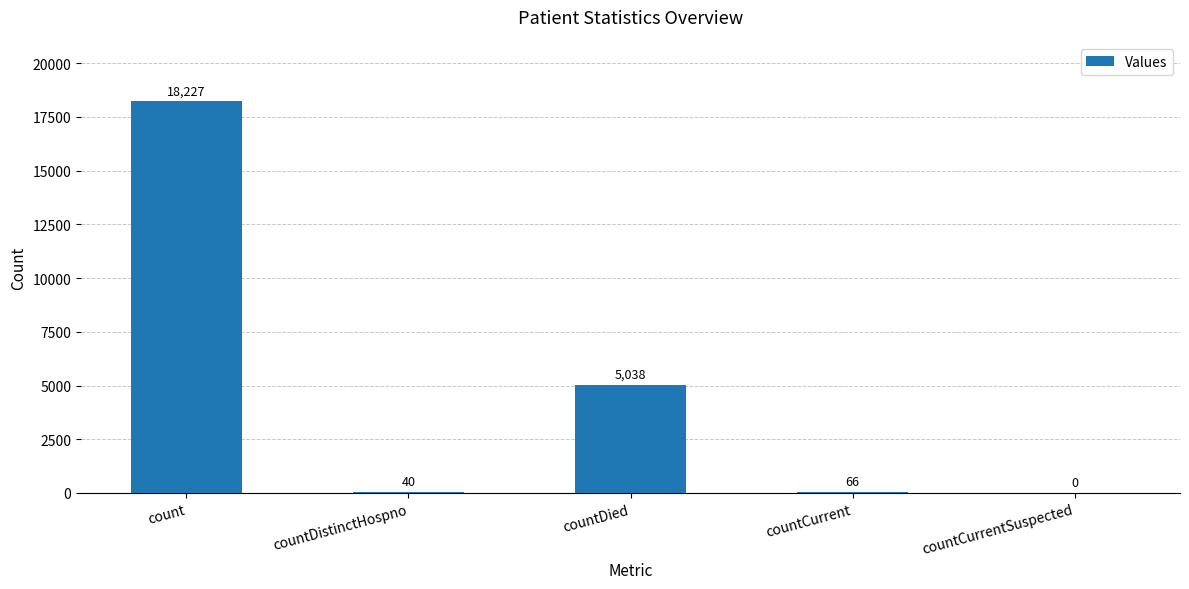

Are the bars horizontal?

No